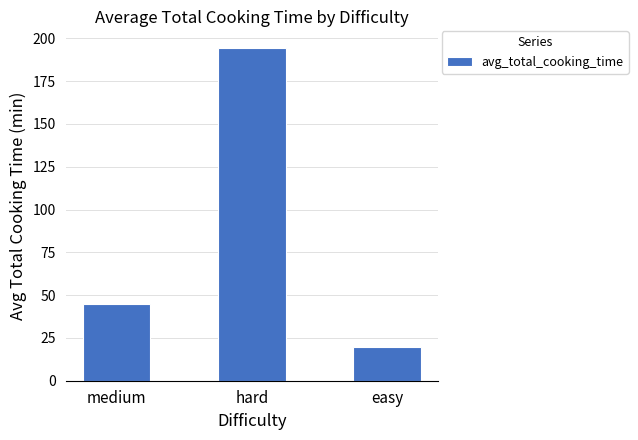

What is the difference between the maximum and minimum values?

174.8